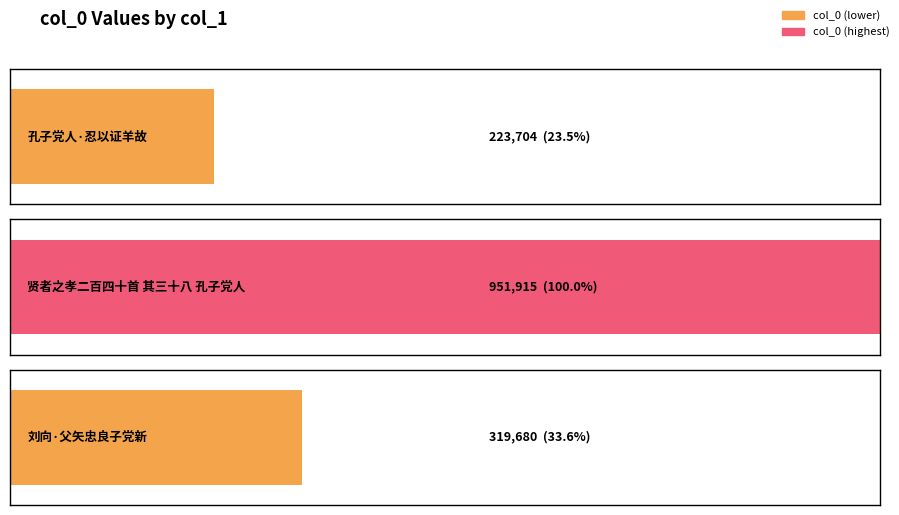

What is the value of the 1st bar from the left?

223704